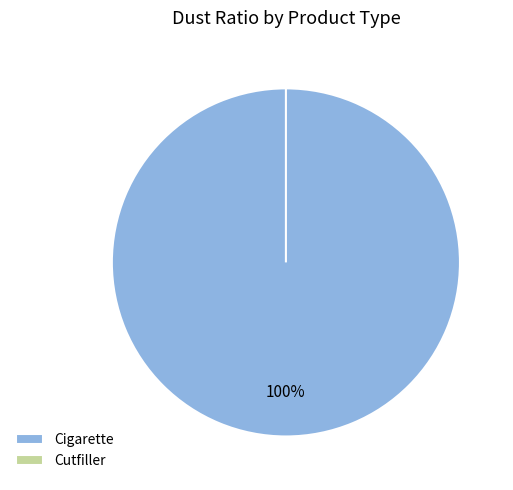

What is the change in value from Cigarette to Cutfiller?

-4.3